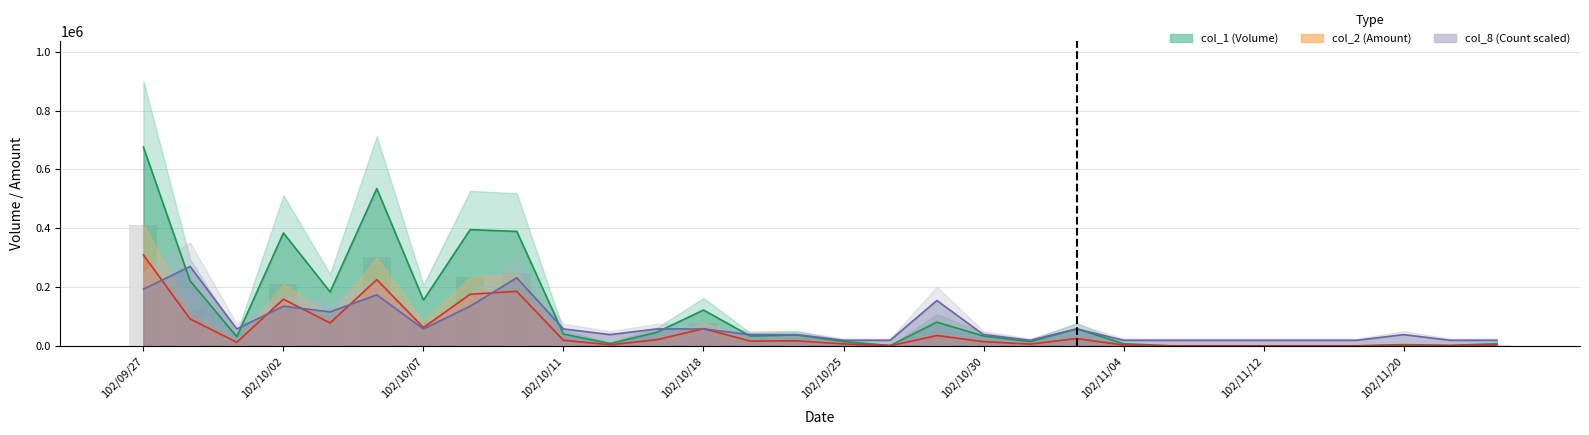

Does the chart contain any negative values?

No